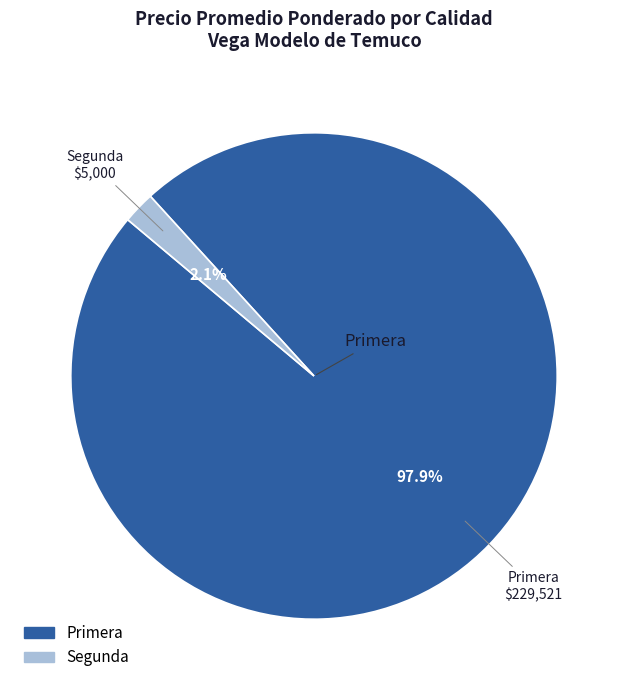

Is there any slice that represents more than half of the pie?

Yes